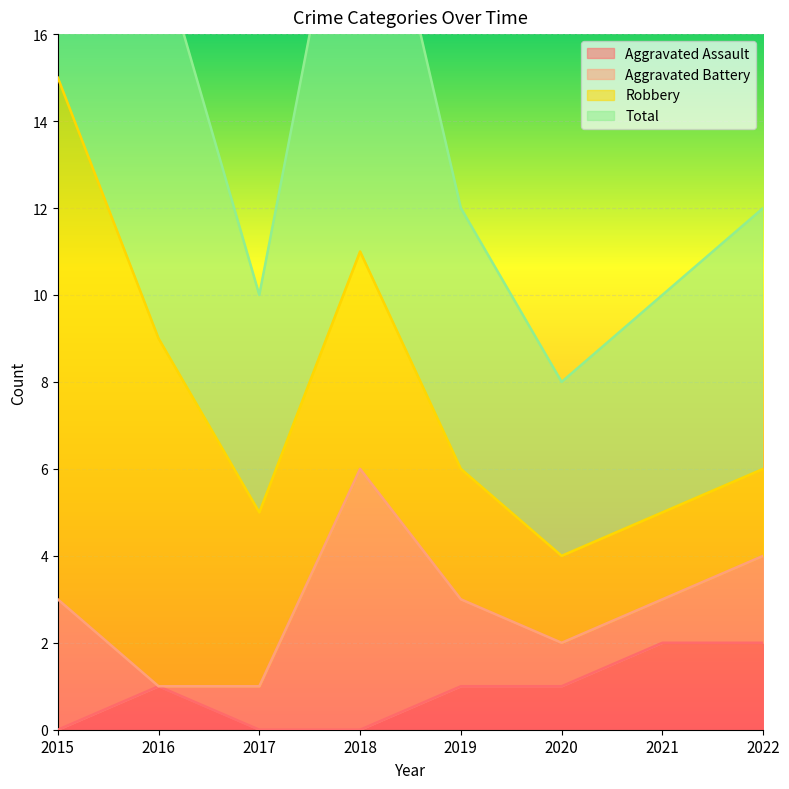

What is the value of the Total point at the 6th from the left?

4